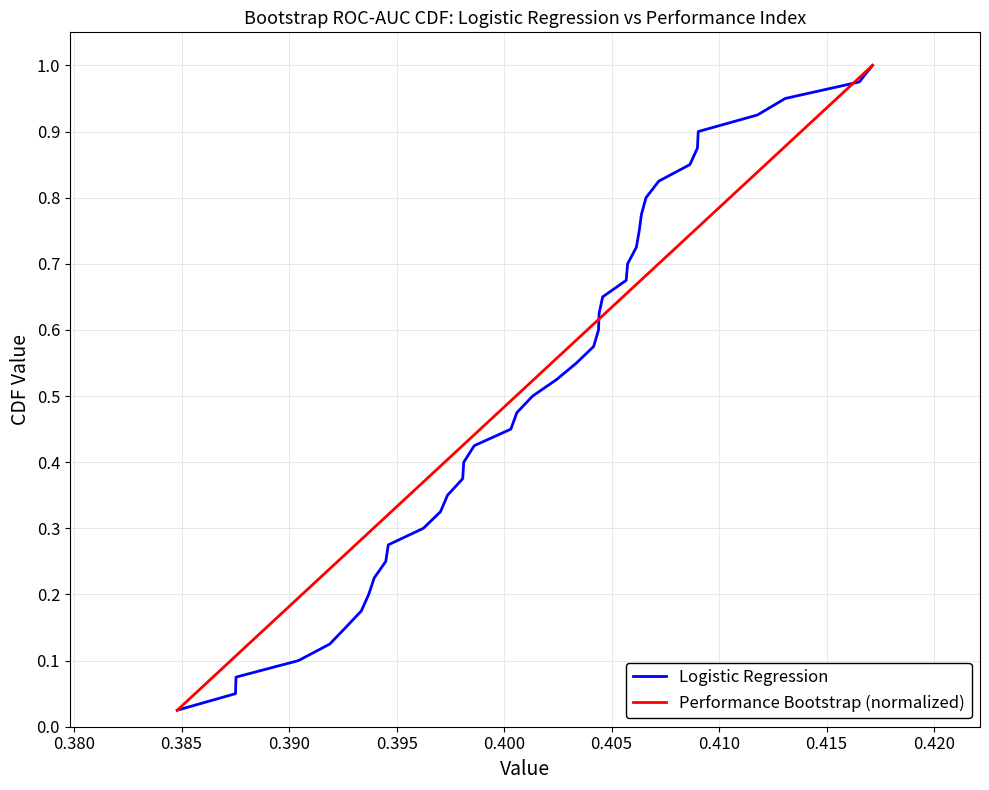

Is it true that Logistic Regression equals 0.7 at 19?

False